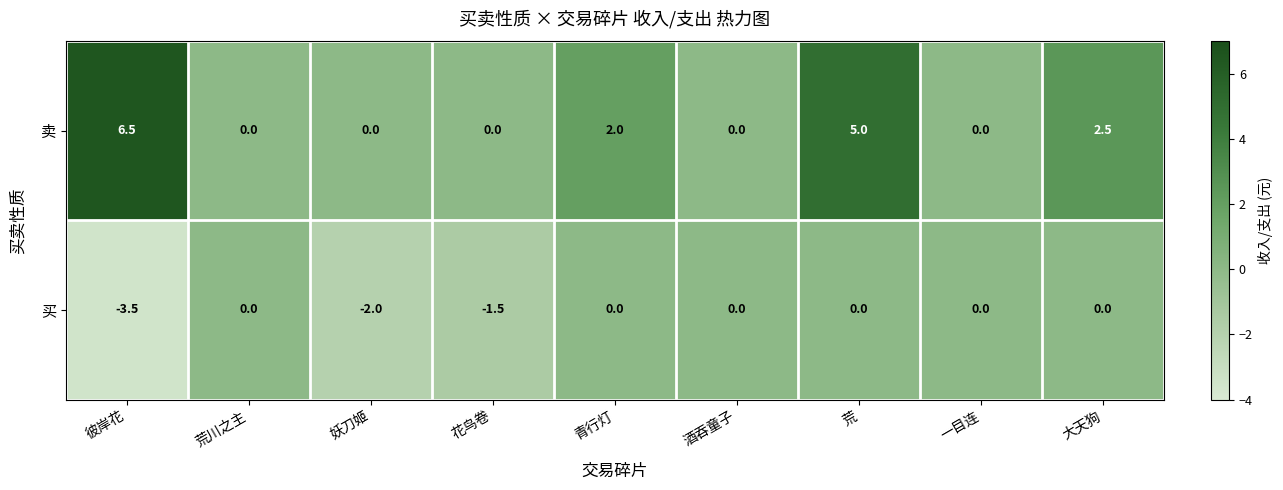

What is the difference between the maximum and minimum values in the 买 series?

3.5